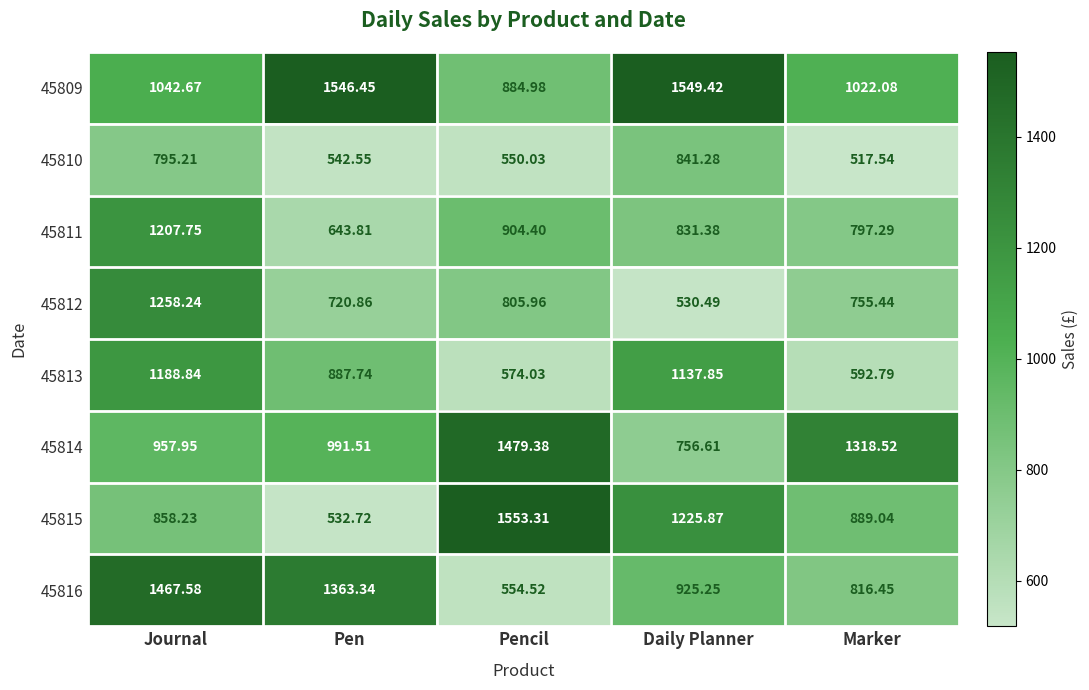

Which label corresponds to the smallest value in the chart?

Marker